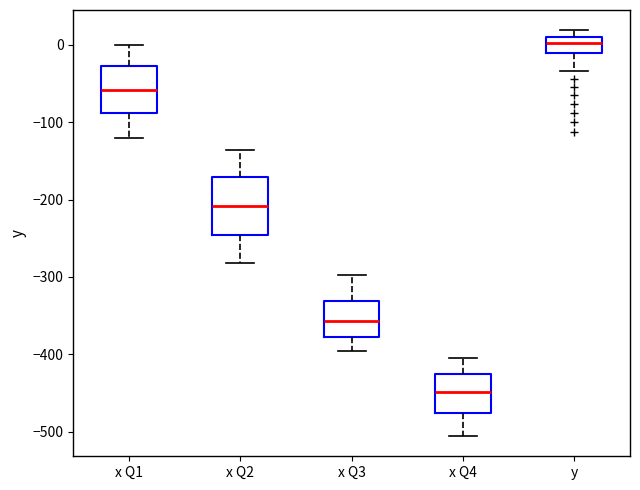

Which box is the tallest, from its lower edge to its upper edge?

x Q2